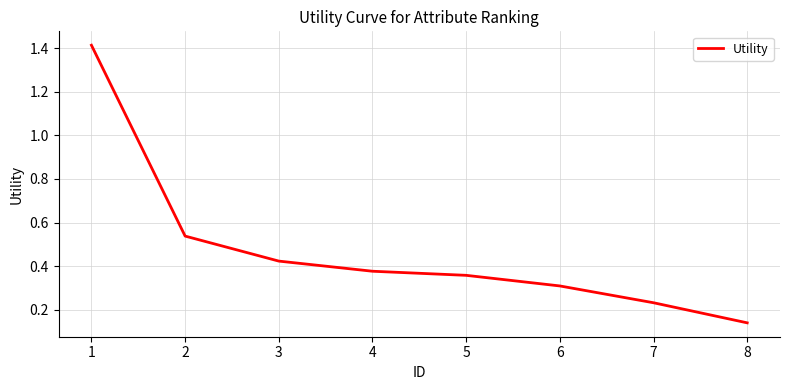

How many values are between 0 and 1?

7